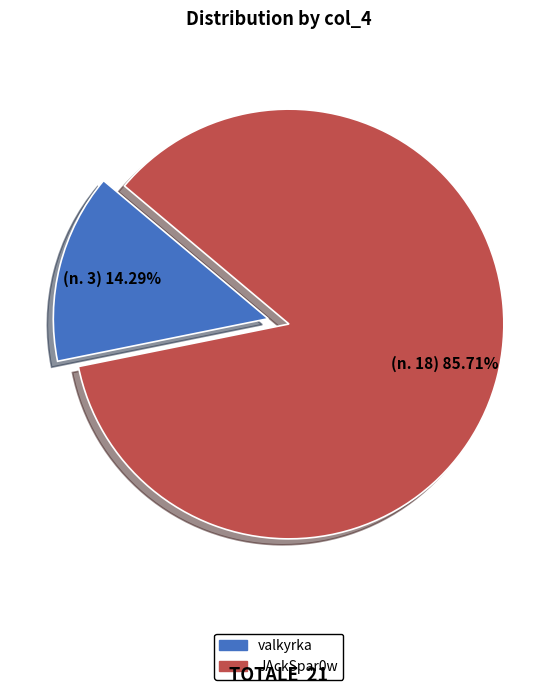

What is the smallest slice in the pie chart?

valkyrka